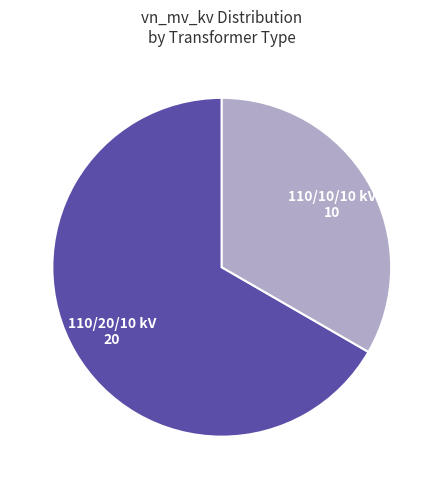

Does any single category account for the majority?

Yes